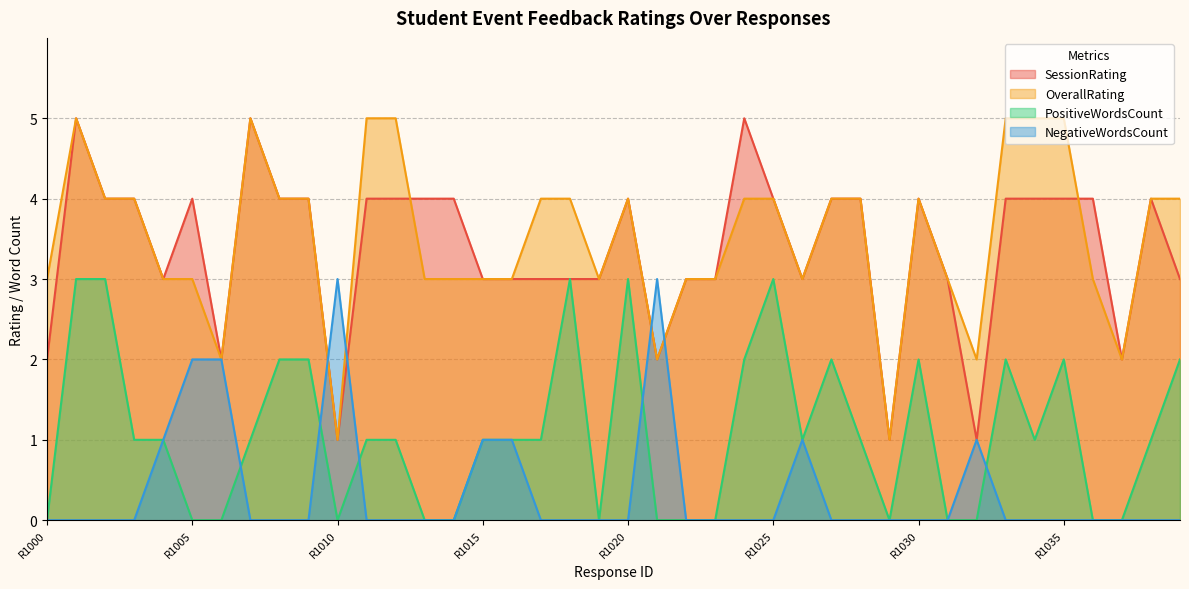

What is the sum of all OverallRating values?

140